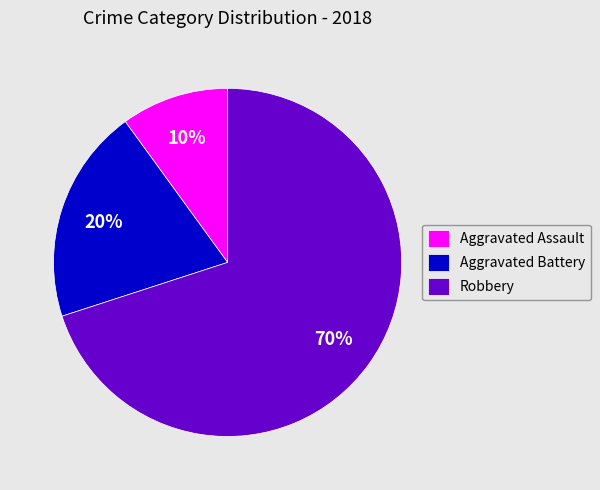

Which category accounts for the majority?

Robbery